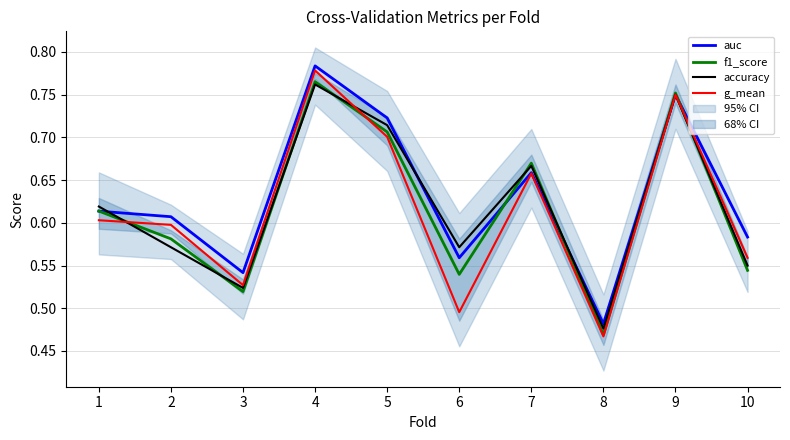

What is the minimum value for auc?

0.5